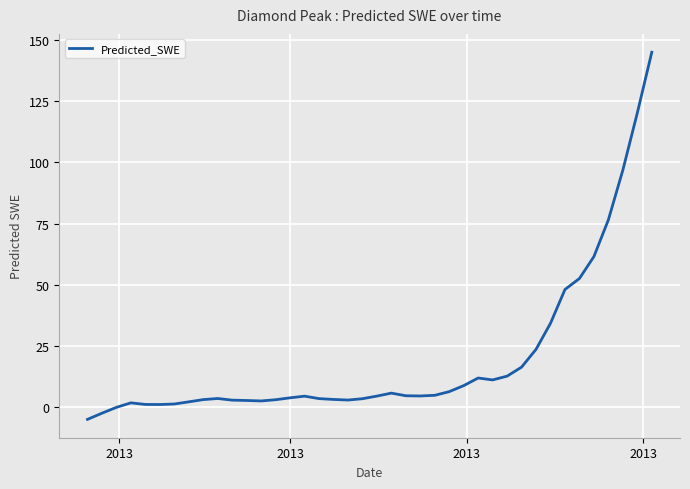

What is the difference between the maximum and minimum values?

150.3